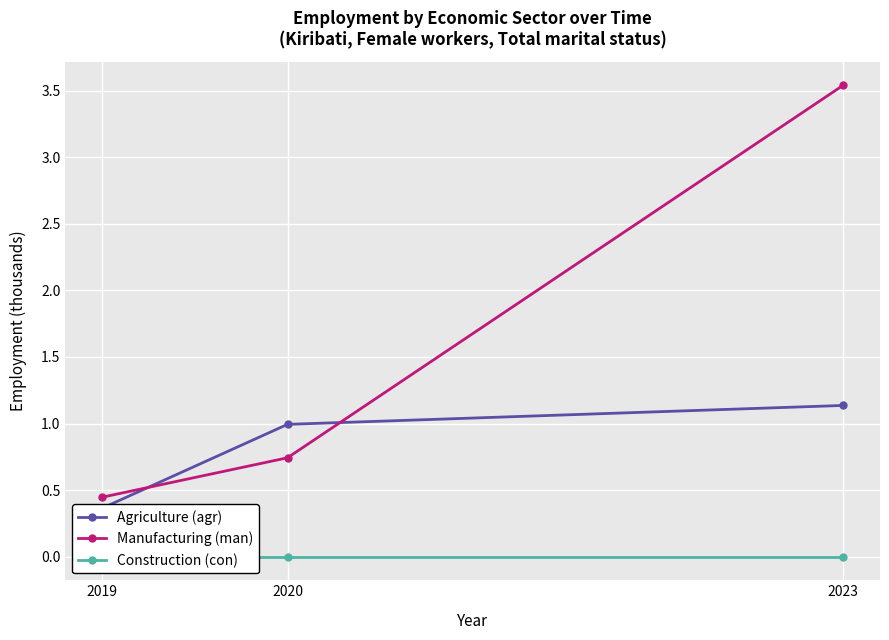

What is the sum of all Agriculture (agr) values?

2.5